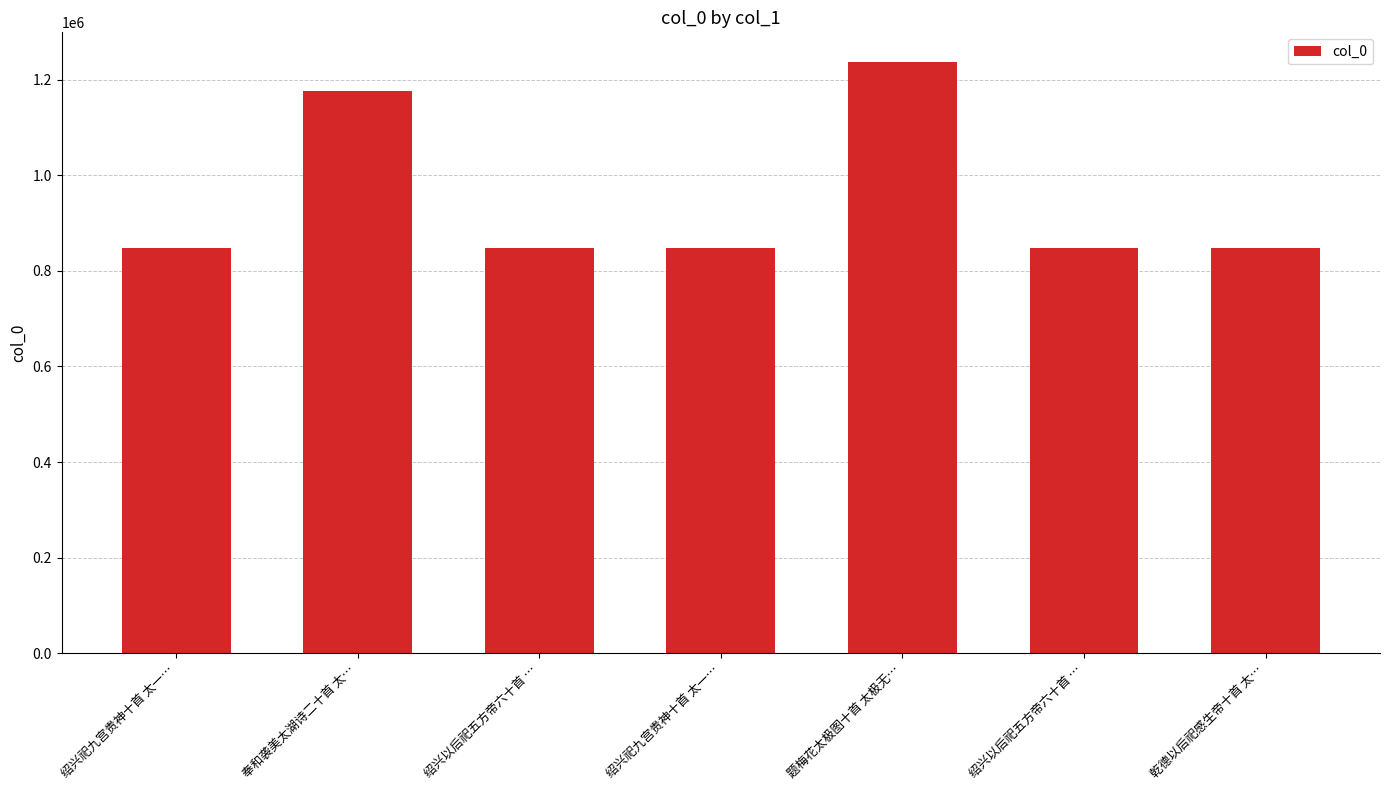

How many bars are there in total?

7